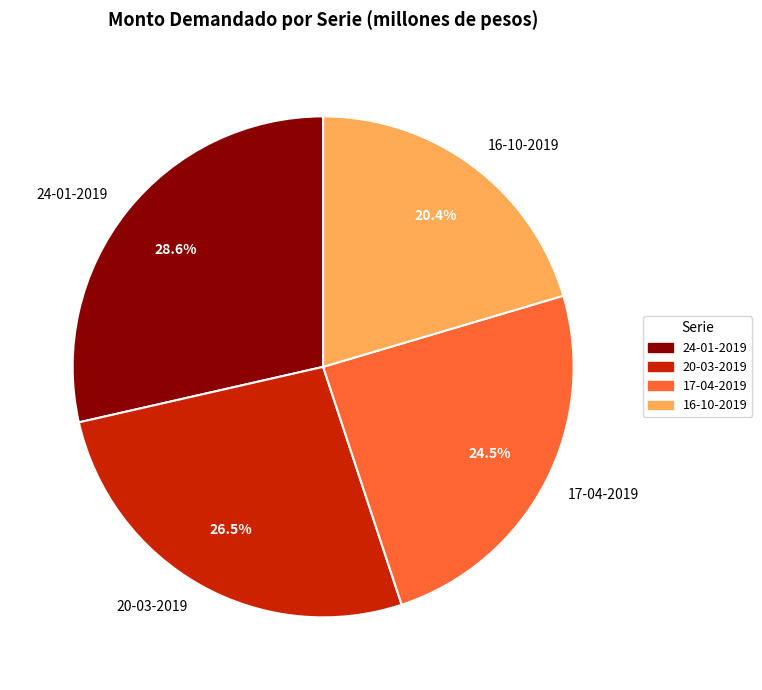

Is the sum of 17-04-2019 and 24-01-2019 greater than half?

Yes